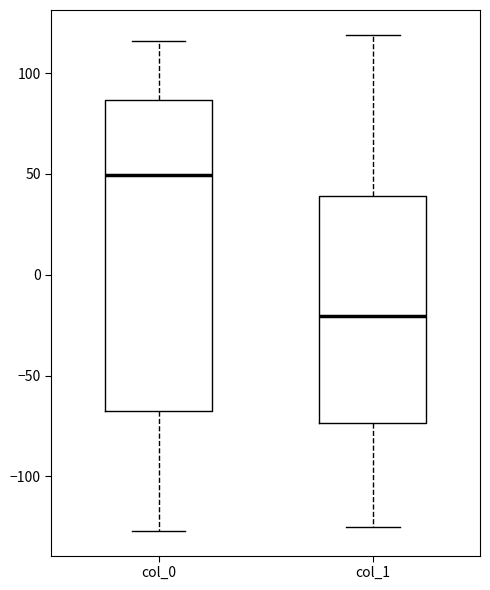

Which box's median line is the lowest?

col_1